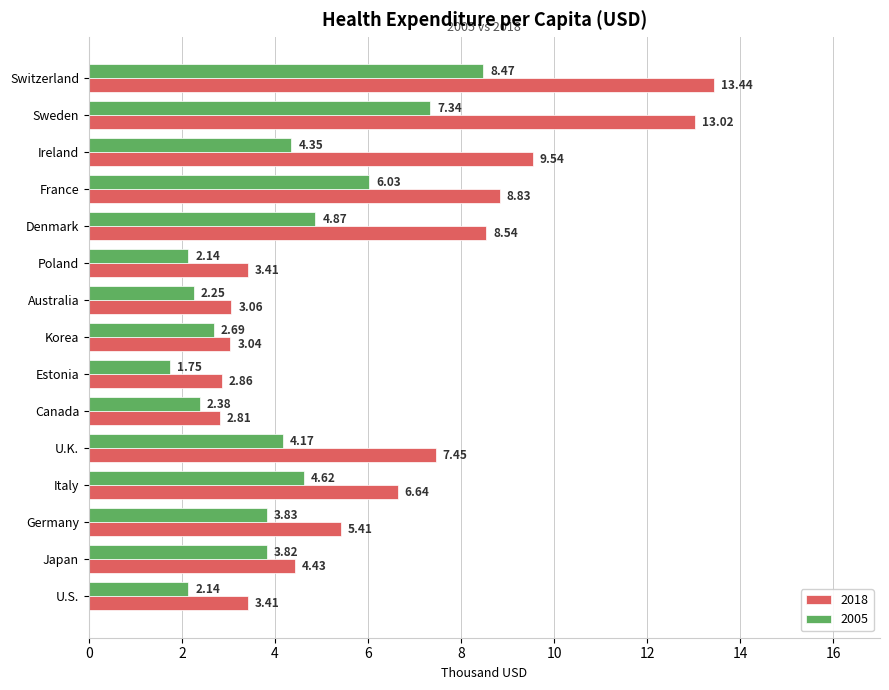

Where is 2005 nearest to the value 5?

Denmark